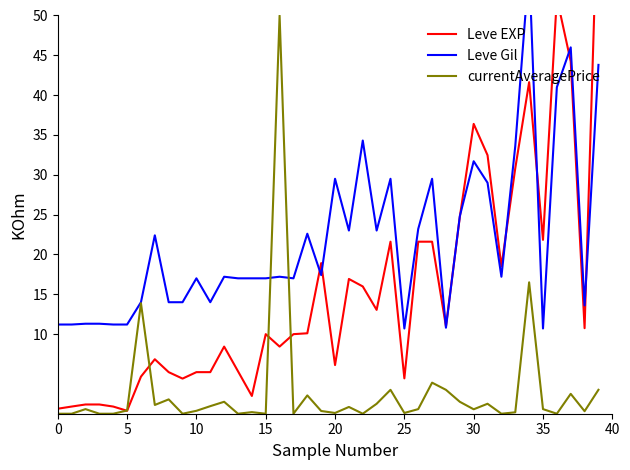

True or false: Leve EXP has more than 0 points higher than both neighbors.

True